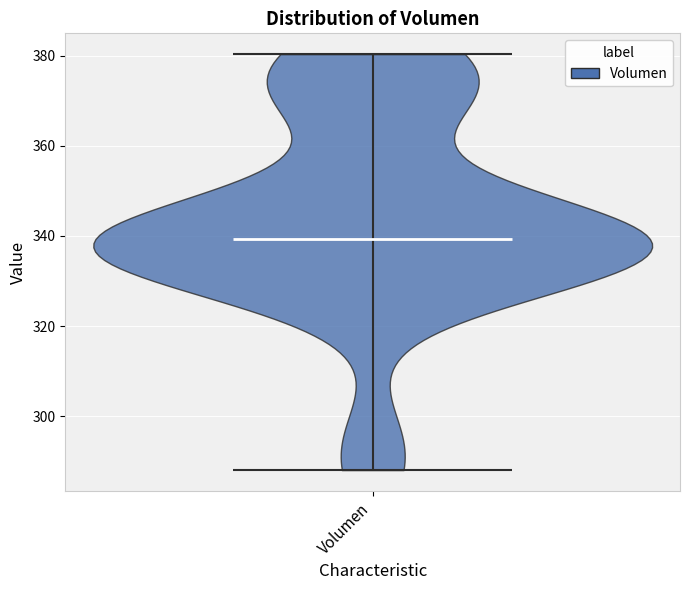

What is the lowest point the violin for Volumen reaches on the y-axis? The values are not printed on the chart, so give them approximately, as read against the axis.

288